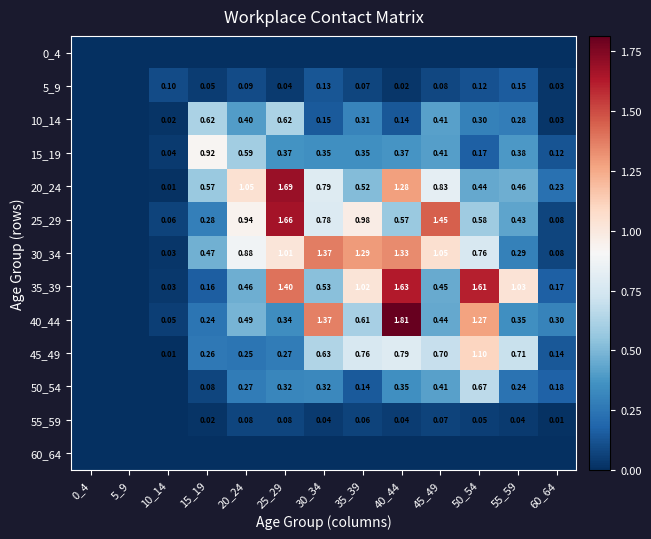

Which category has the lowest value across all series?

0_4